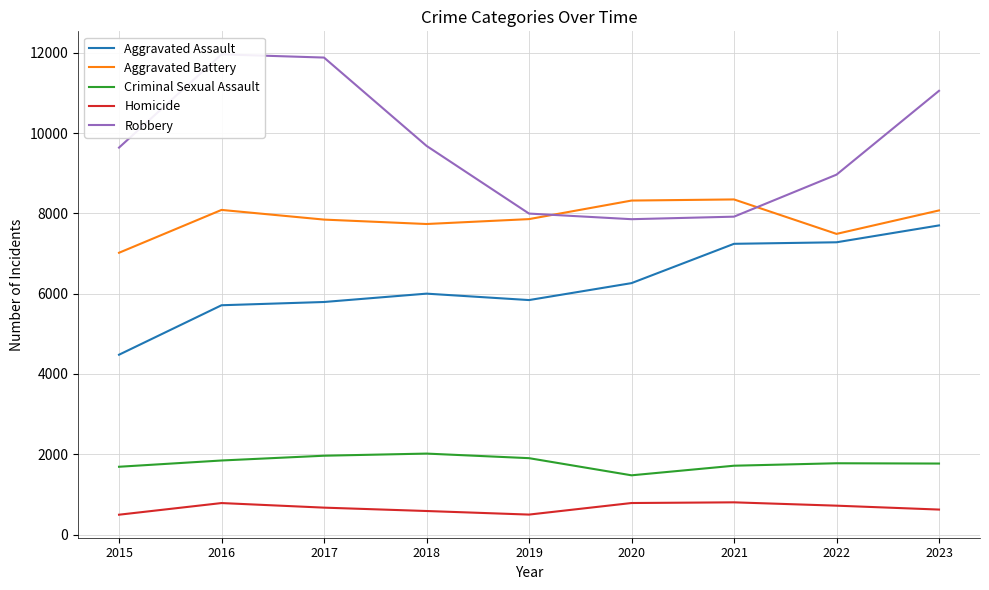

True or false: Criminal Sexual Assault and Aggravated Battery intersect in this chart.

False